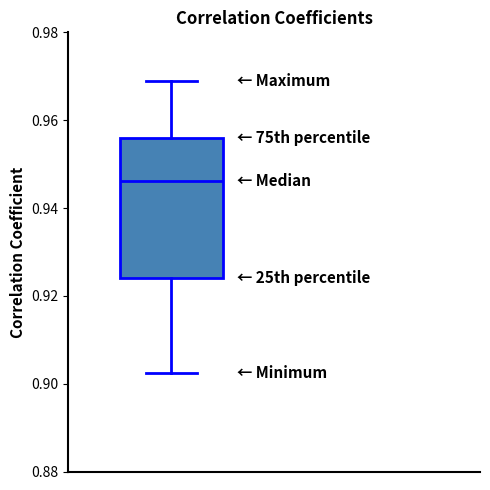

Transcribe this box plot: give where the median line is, the range the box spans, and where the two whiskers end, as read against the y-axis. The values are not printed on the chart, so give them approximately, as read against the axis.

median 0.946, box 0.924 to 0.956, whiskers 0.902 to 0.970